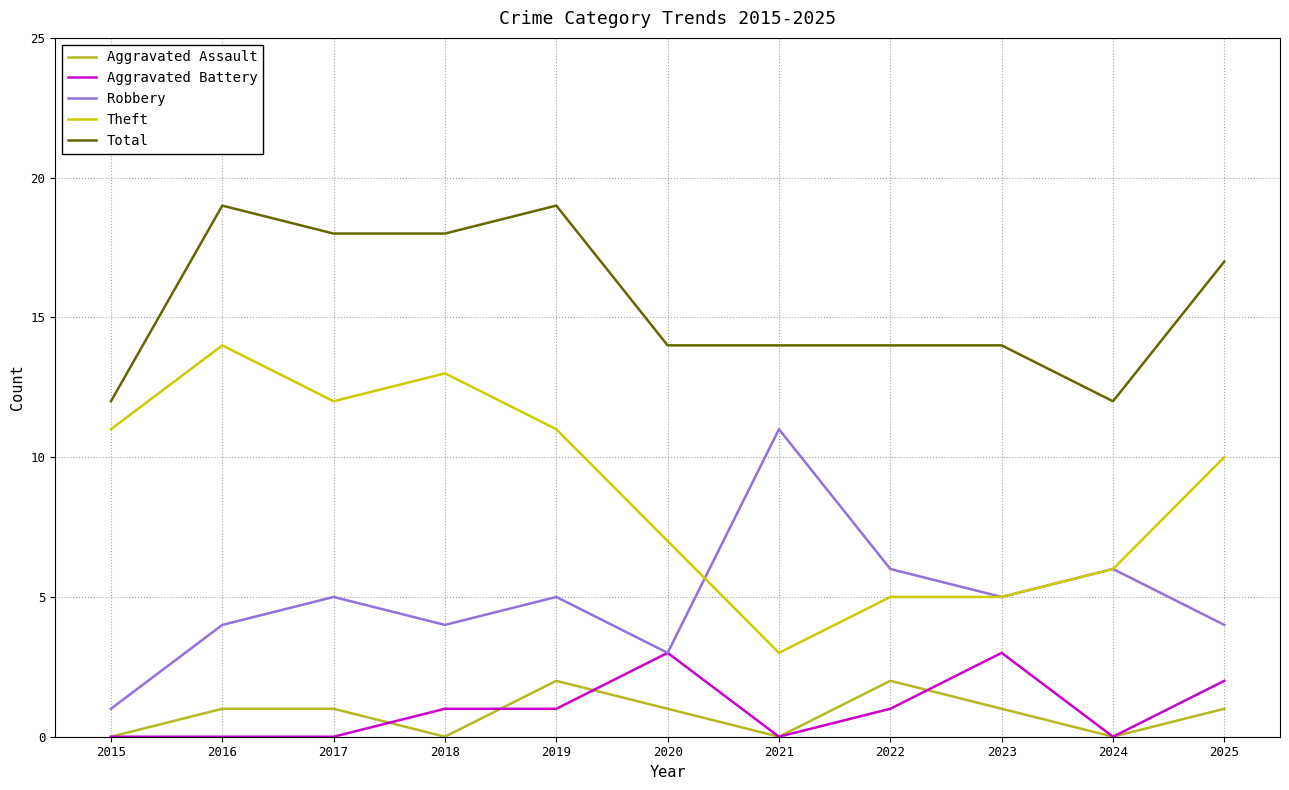

What is the sum of all Robbery values?

54